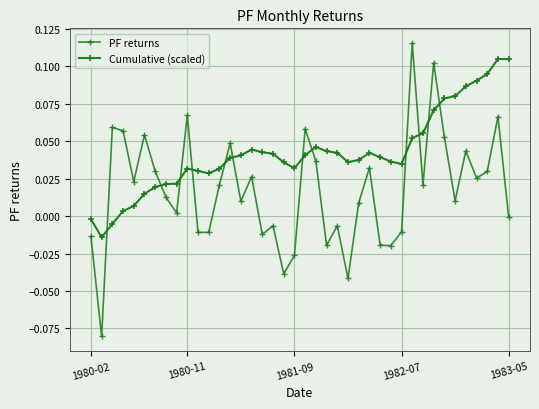

Count the number of categories in the chart.

40